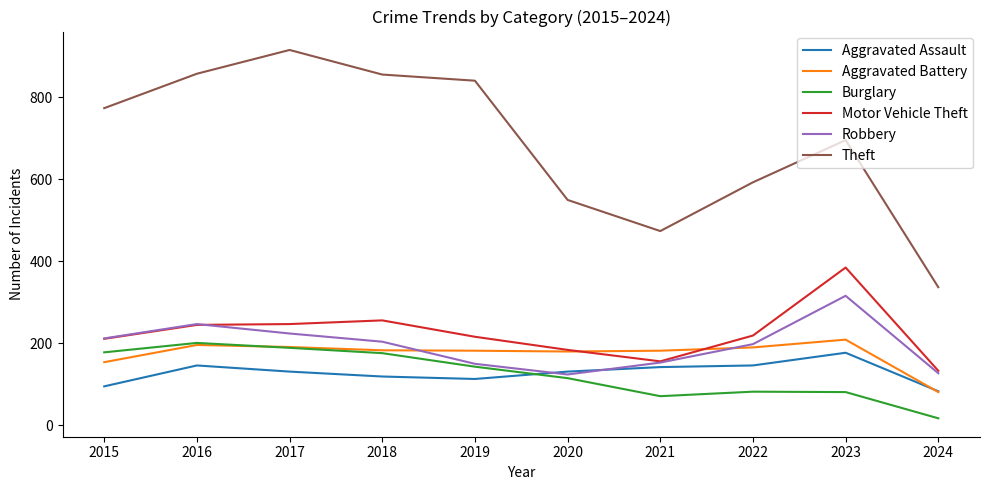

Rank the series by their maximum value, from lowest to highest.

Aggravated Assault, Burglary, Aggravated Battery, Robbery, Motor Vehicle Theft, Theft